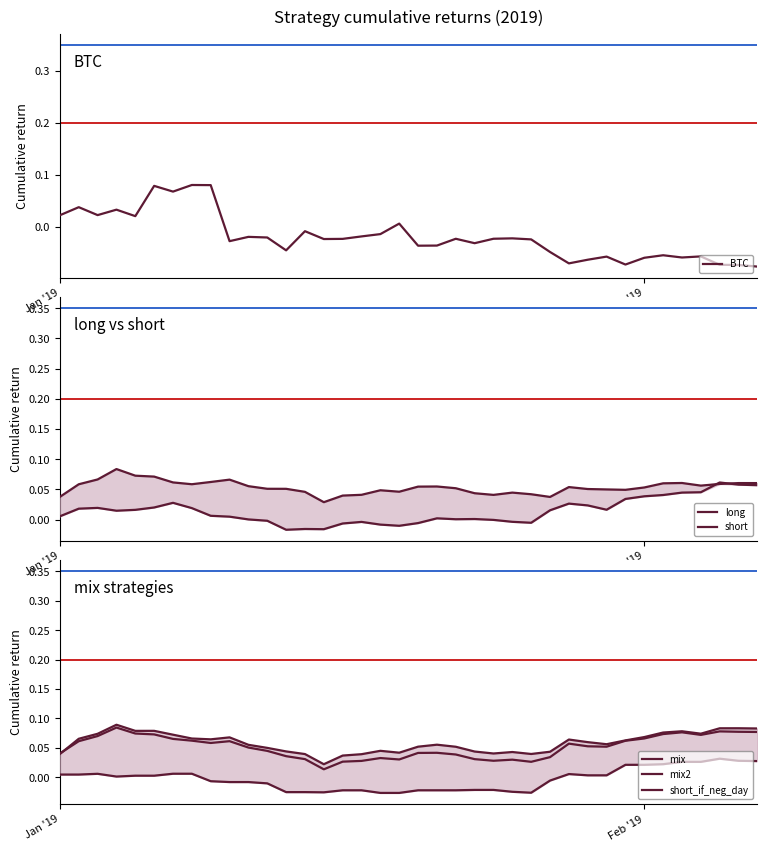

At which label does BTC first exceed 0?

Jan '19